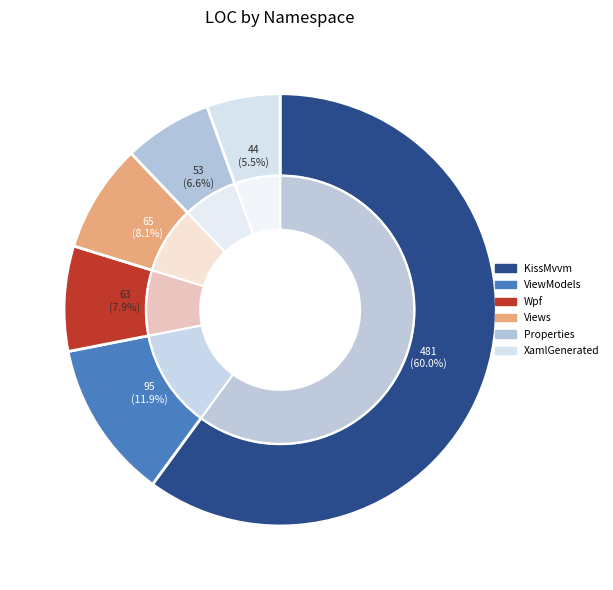

Is Sample.Client.Wpf.KissMvvm the majority of the pie?

Yes